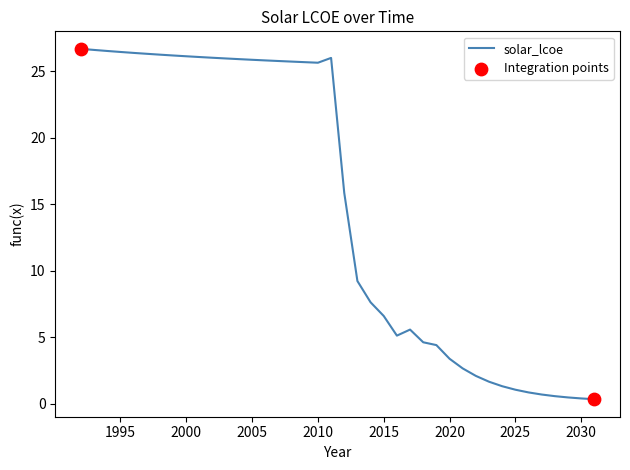

What is the maximum value shown in the chart?

26.7